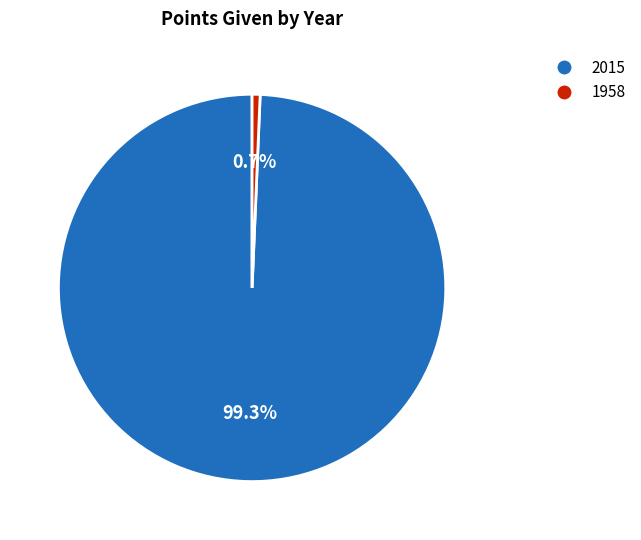

What percentage do 1958 and 2015 together represent?

100.0%